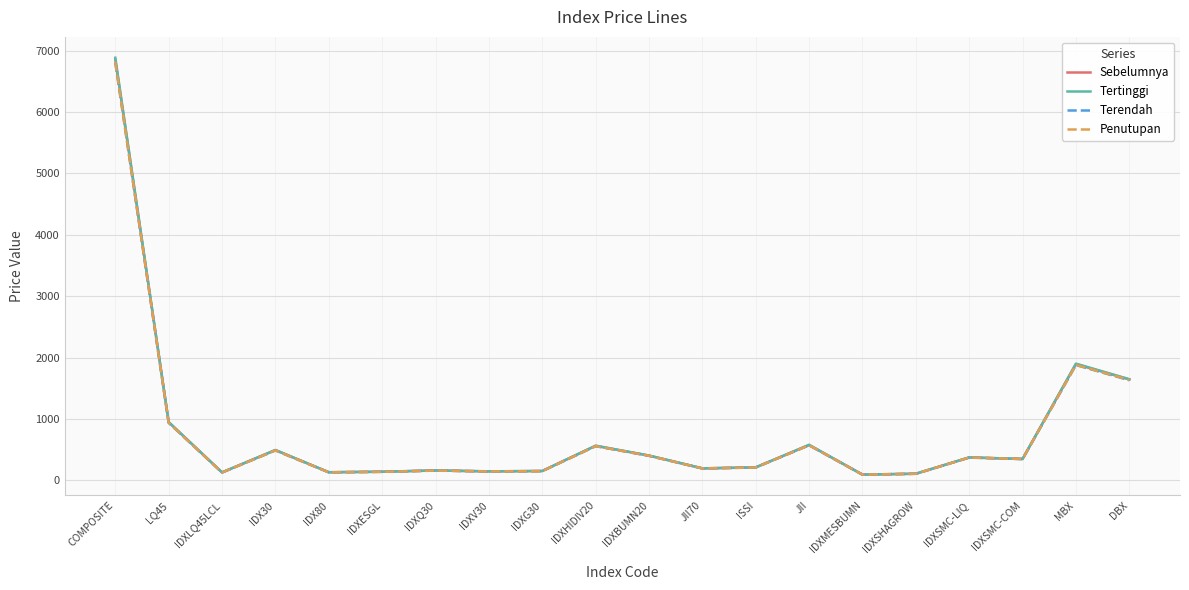

What are all the series names shown in the legend?

Sebelumnya, Tertinggi, Terendah, Penutupan